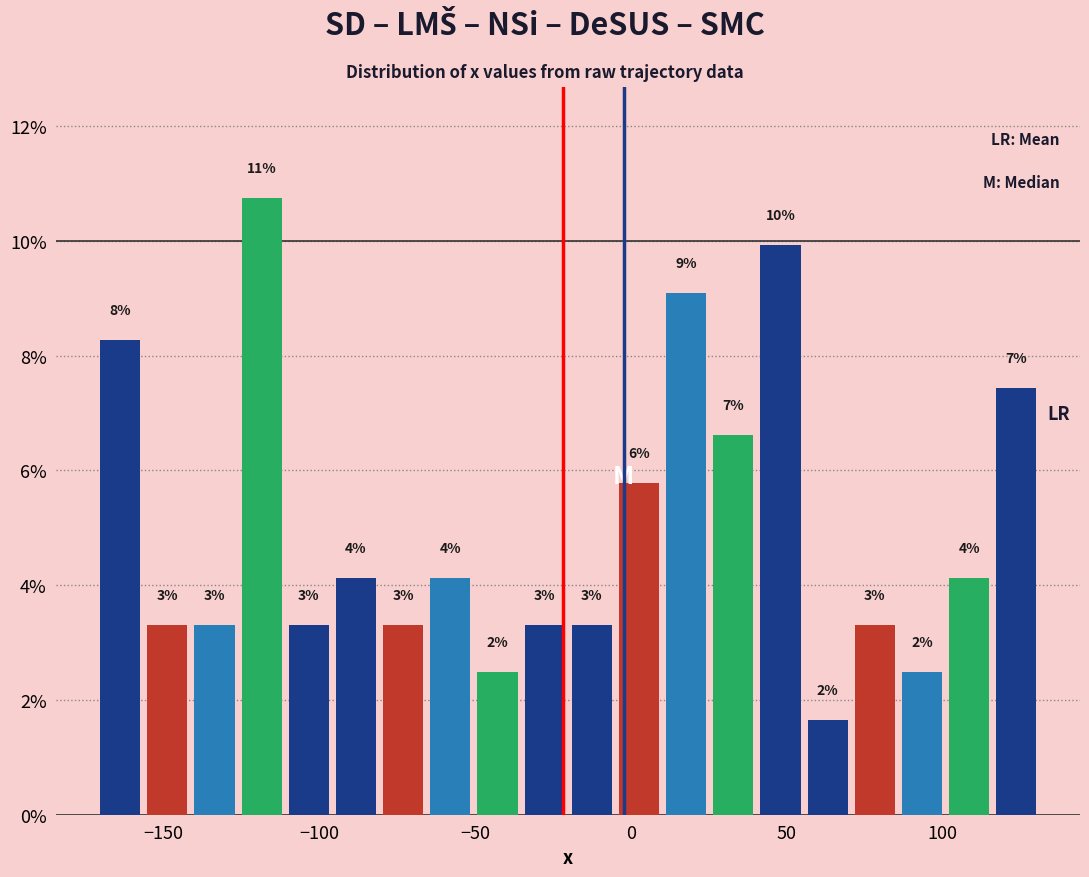

Around what value on the x-axis is the tallest bar? Give the approximate position of its centre, as read against the axis.

-120